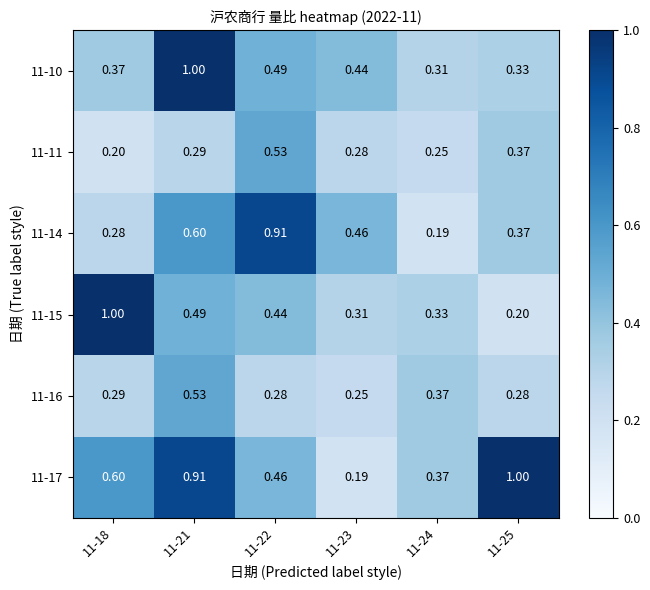

Is the value of 11-15 at 11-23 greater than the value of 11-10 at 11-23?

No